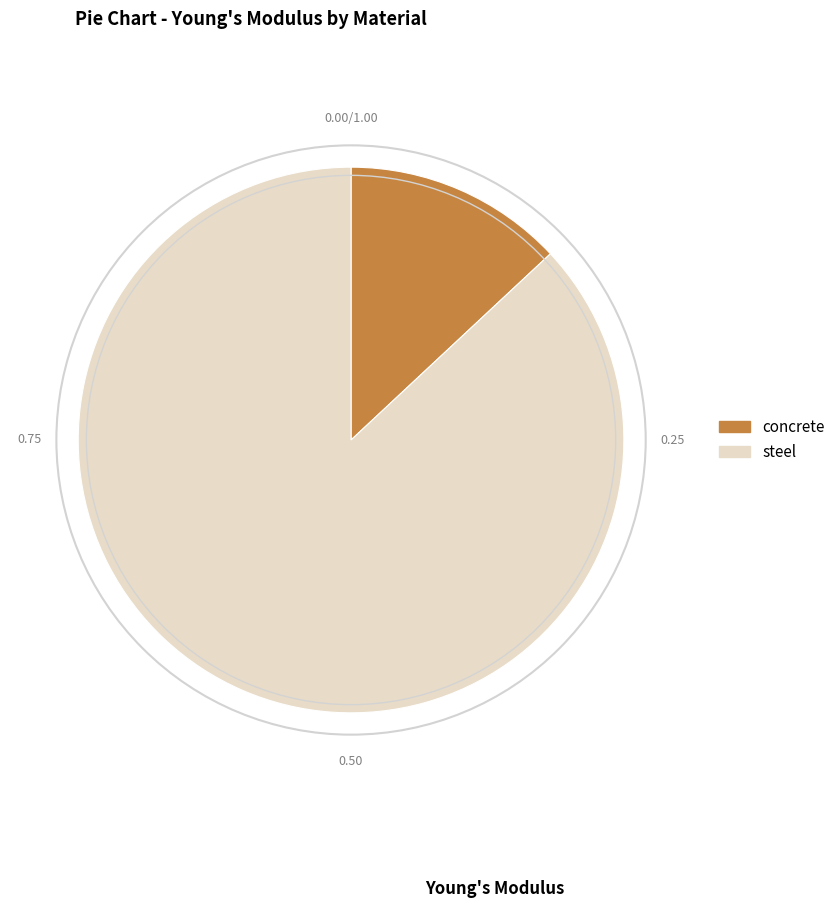

Is the sum of steel and concrete greater than half?

Yes